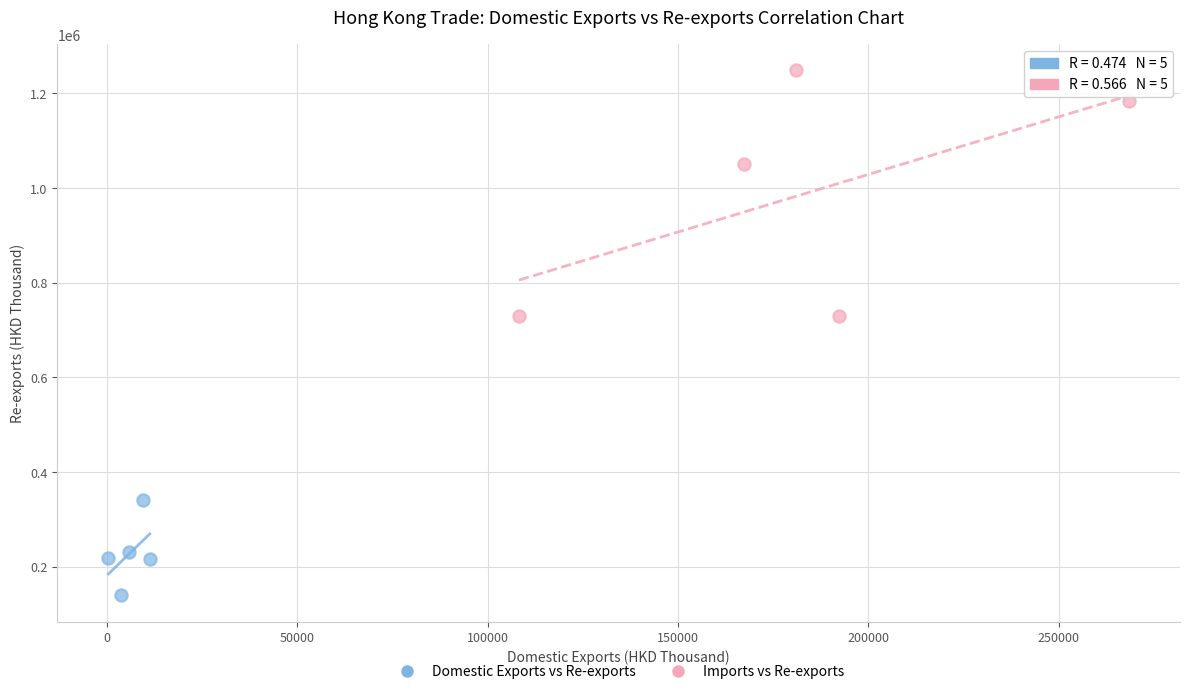

Which series reaches the maximum Y coordinate?

Imports vs Re-exports